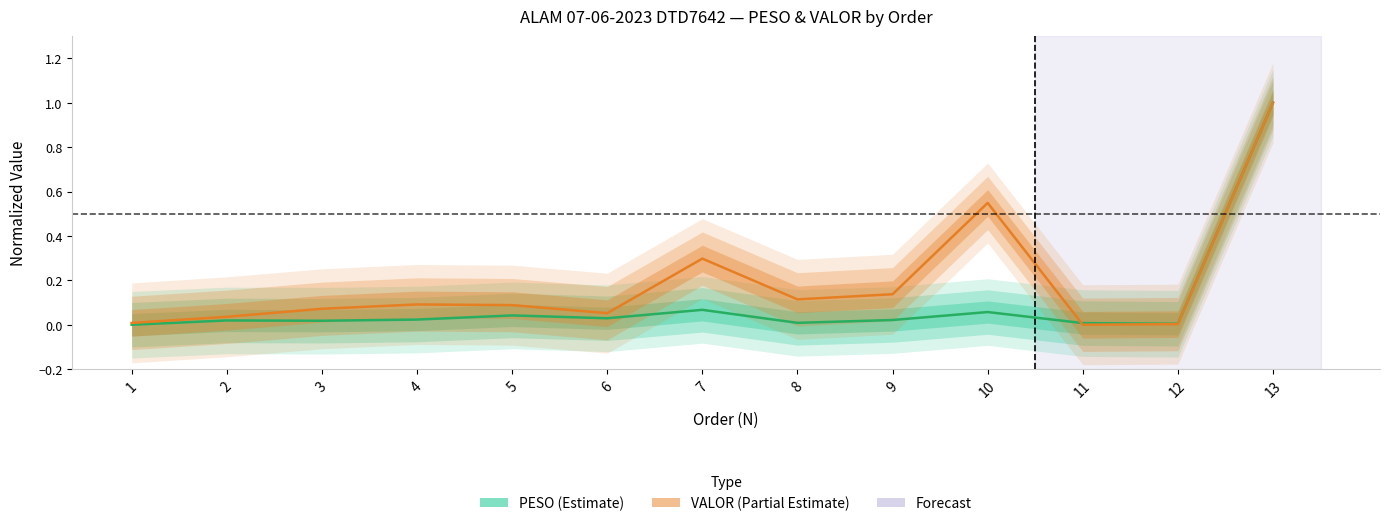

At 6, list the series in order from largest to smallest.

VALOR, PESO